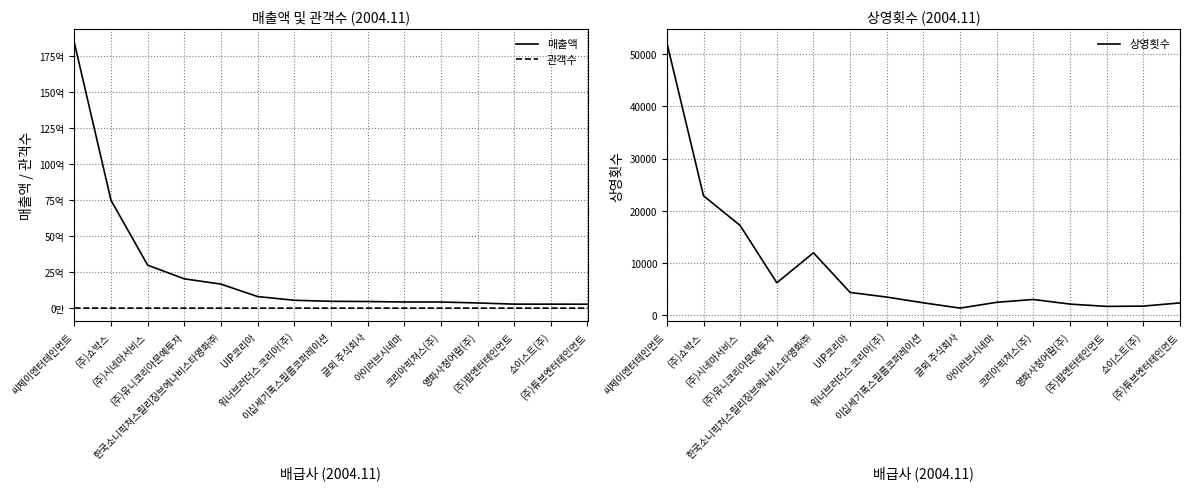

What is the smallest value displayed?

1387.0